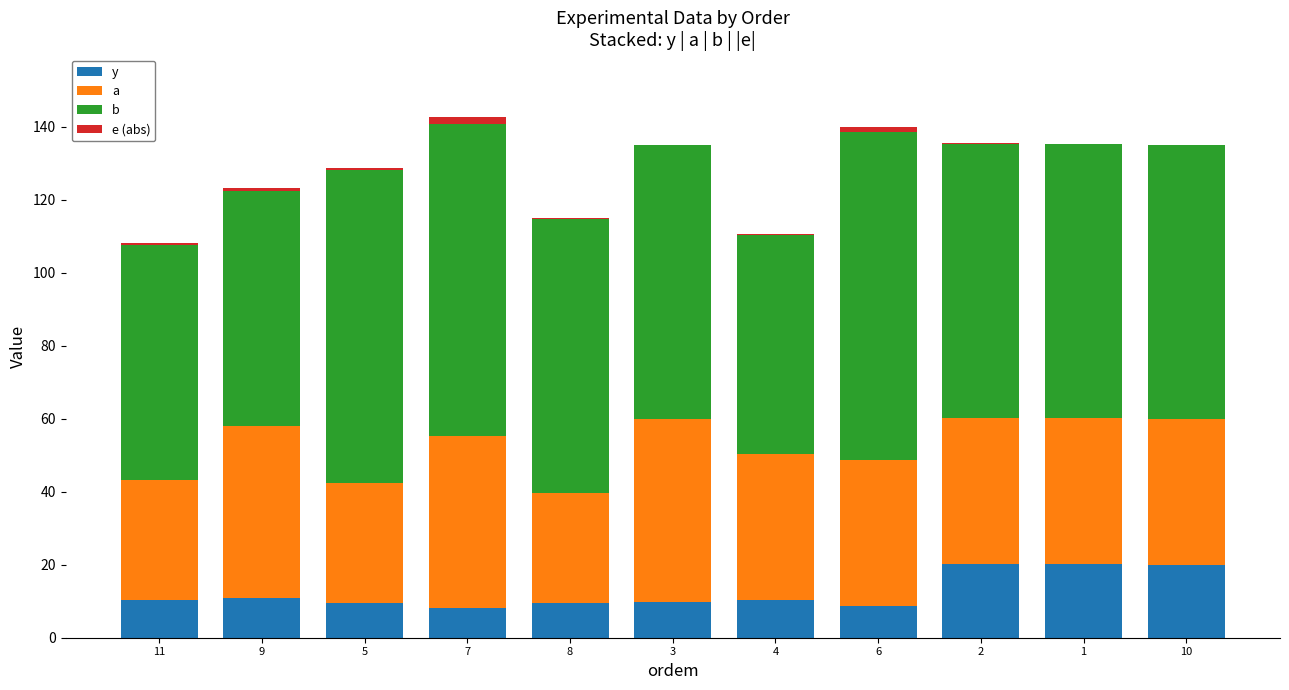

Is it true that a equals 40.0 at 4?

True